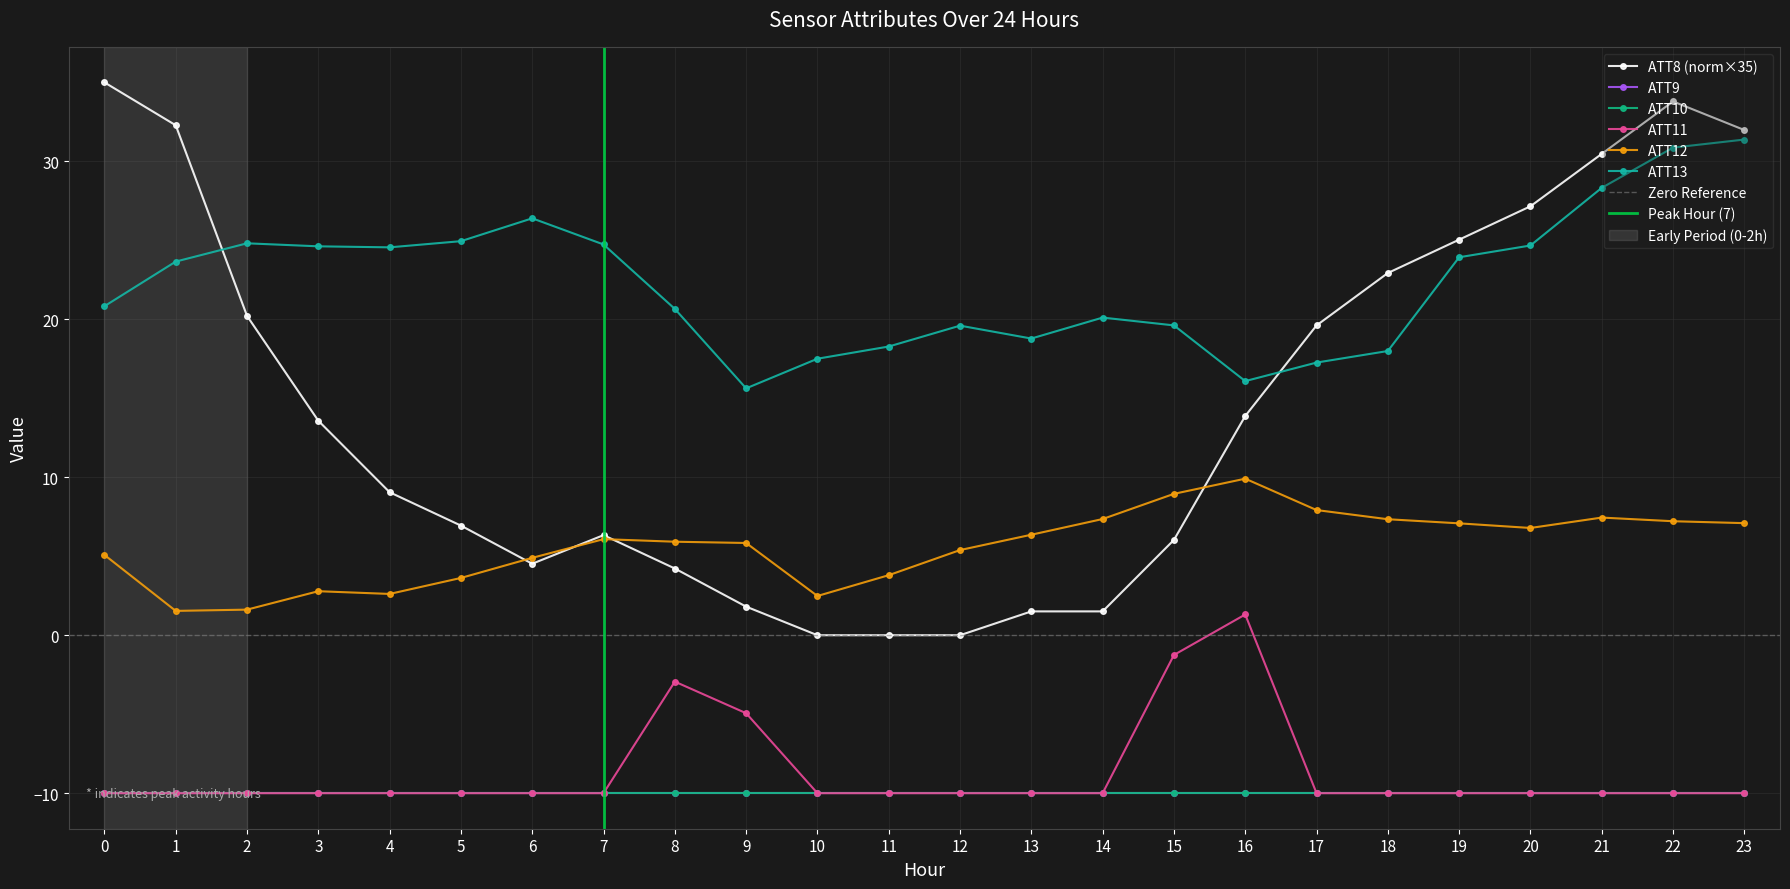

What is the value of the ATT8 point at the 5th from the left?

9.1